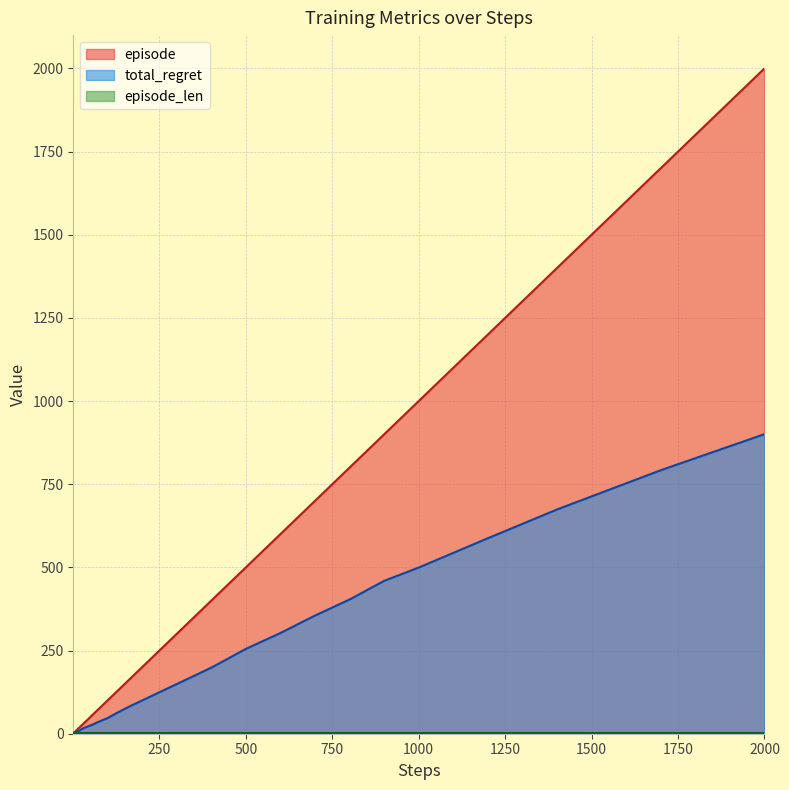

Which series has the largest total across all categories?

episode